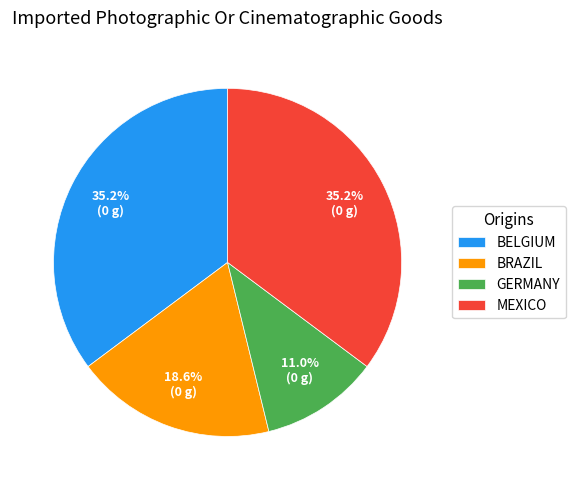

What is the ratio of the value at MEXICO to the value at GERMANY?

3.2